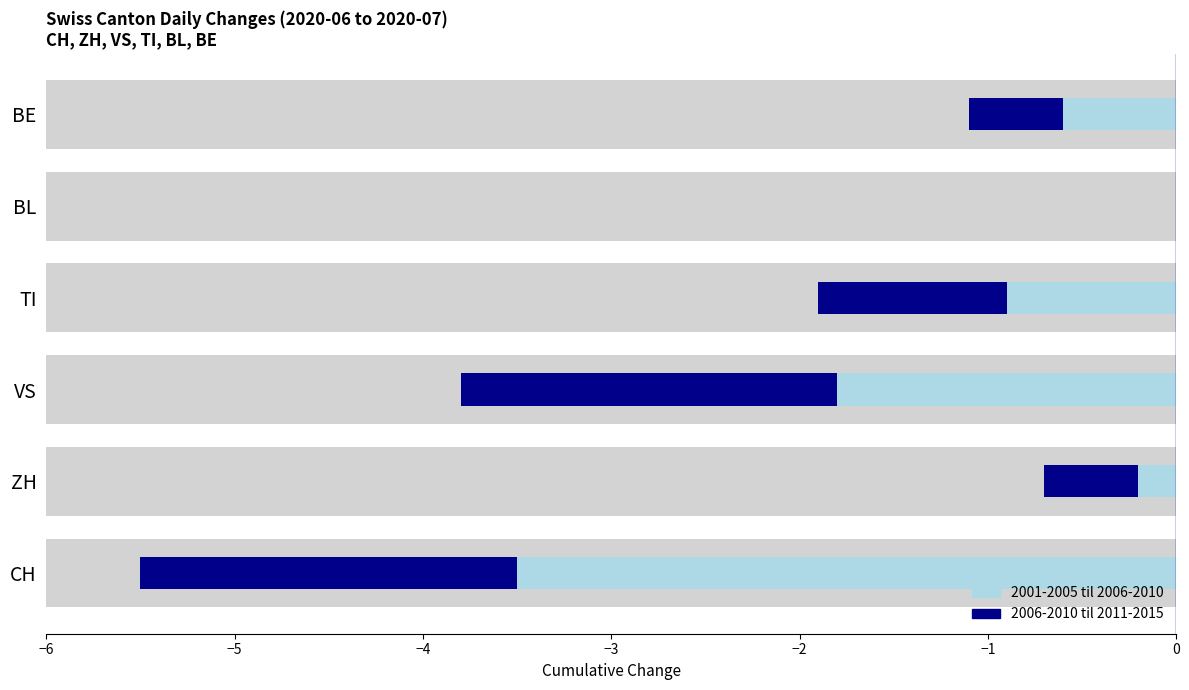

Which series has the largest total across all categories?

2006-2010 til 2011-2015